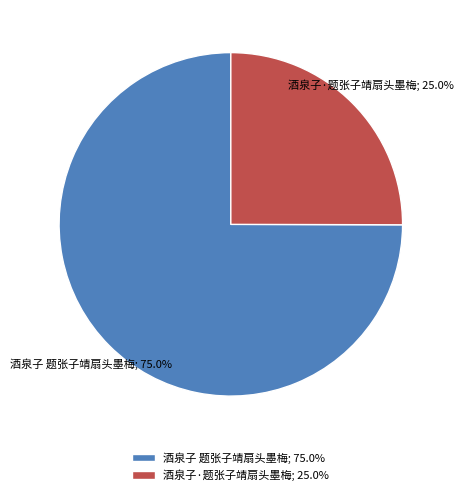

Do 酒泉子 题张子靖扇头墨梅 and 酒泉子·题张子靖扇头墨梅 together represent more than half of the pie?

Yes